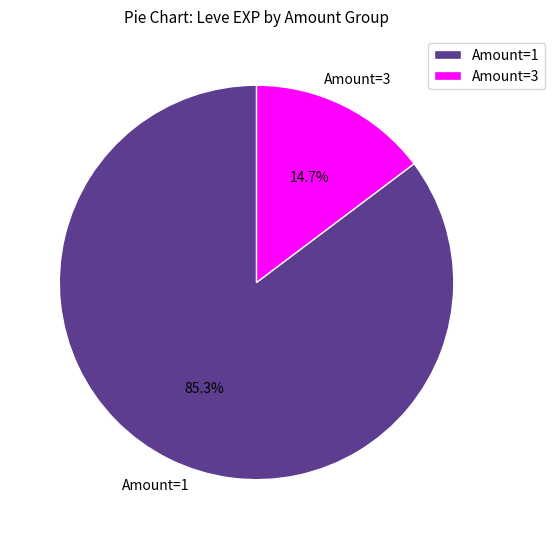

Is there a majority slice in this chart?

Yes